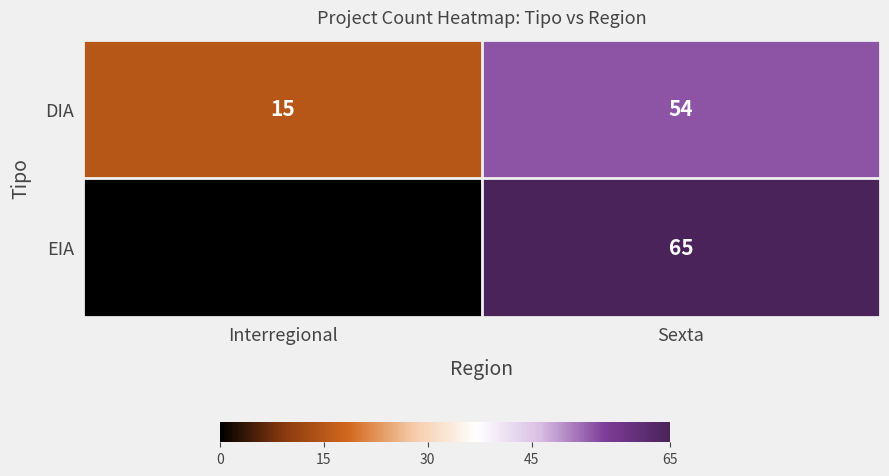

Read the DIA value at Sexta.

54